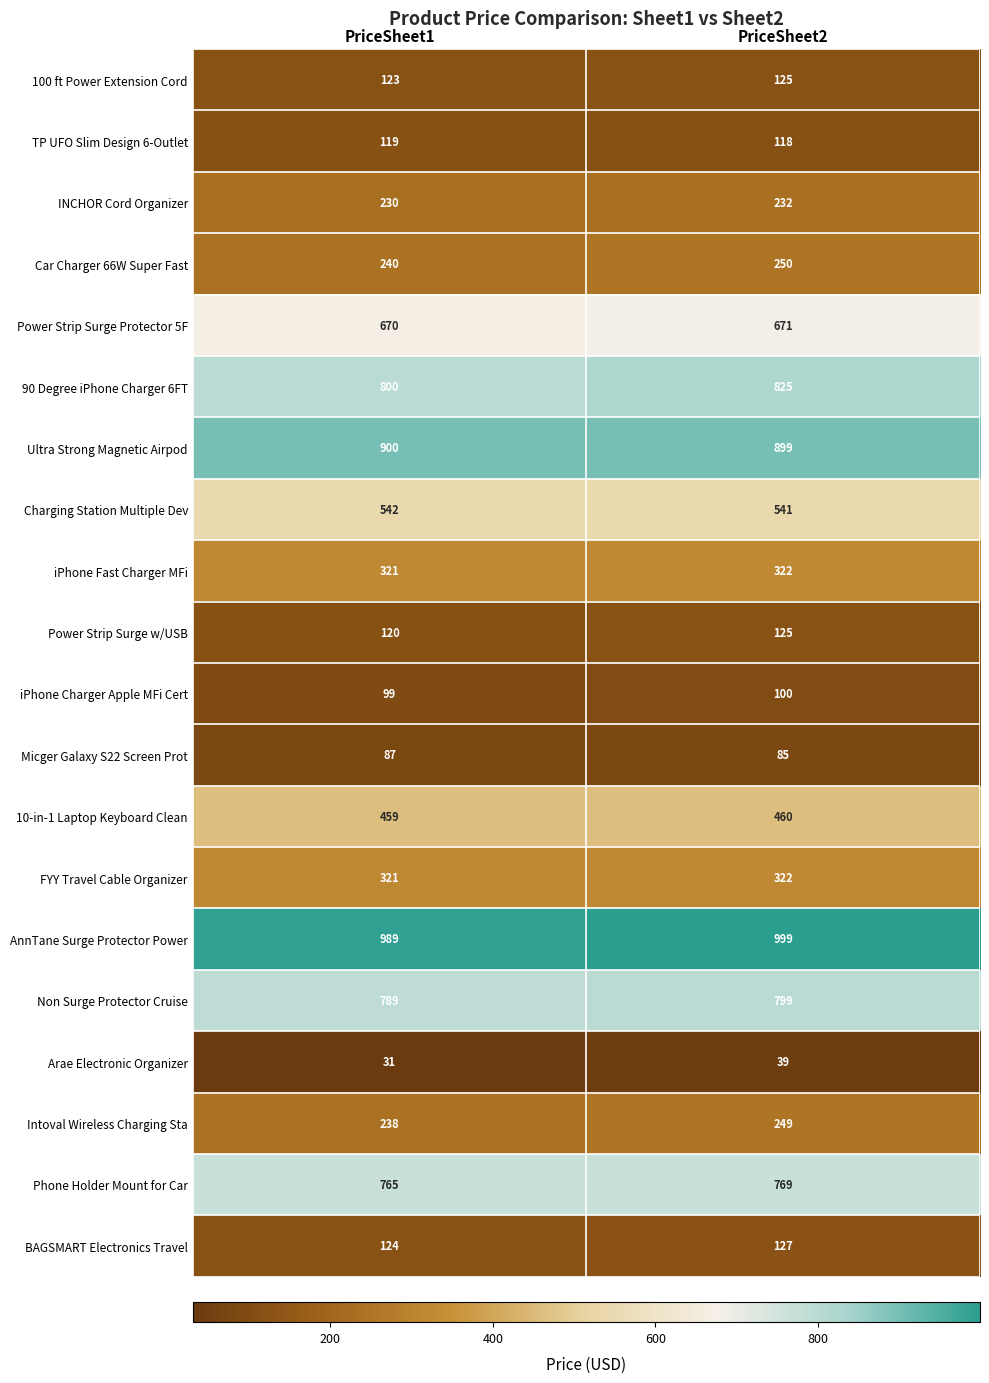

The value of Power Strip Surge Protector 5F at PriceSheet1 is 670. True or false?

True